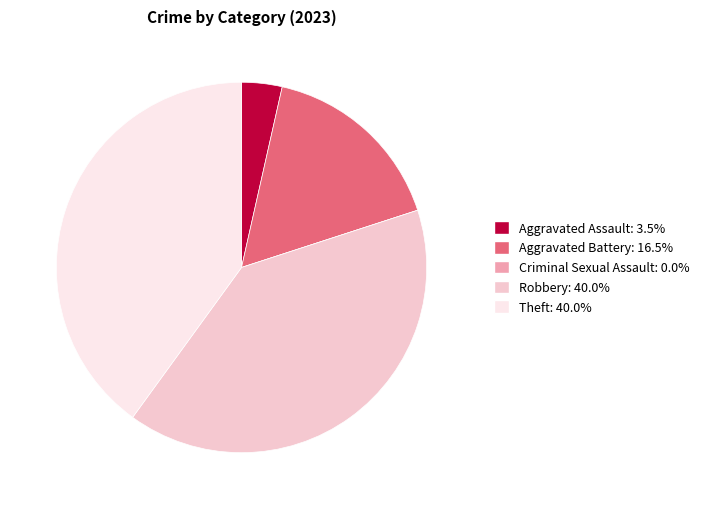

Which has a higher value, Robbery or Aggravated Battery?

Robbery